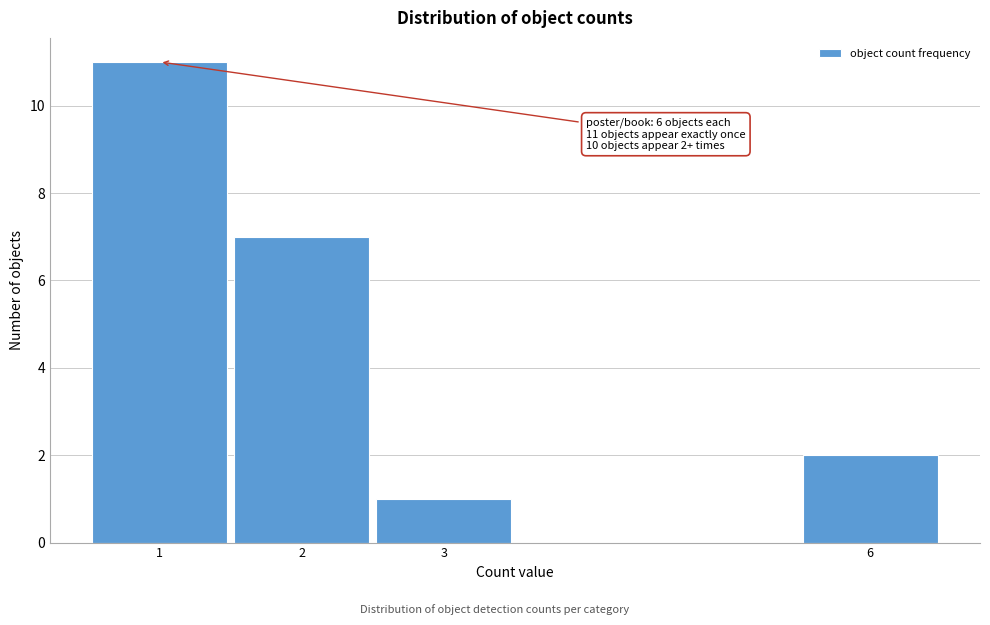

Reading left to right, what are all the values shown in this chart?

1=11	2=7	3=1	6=2